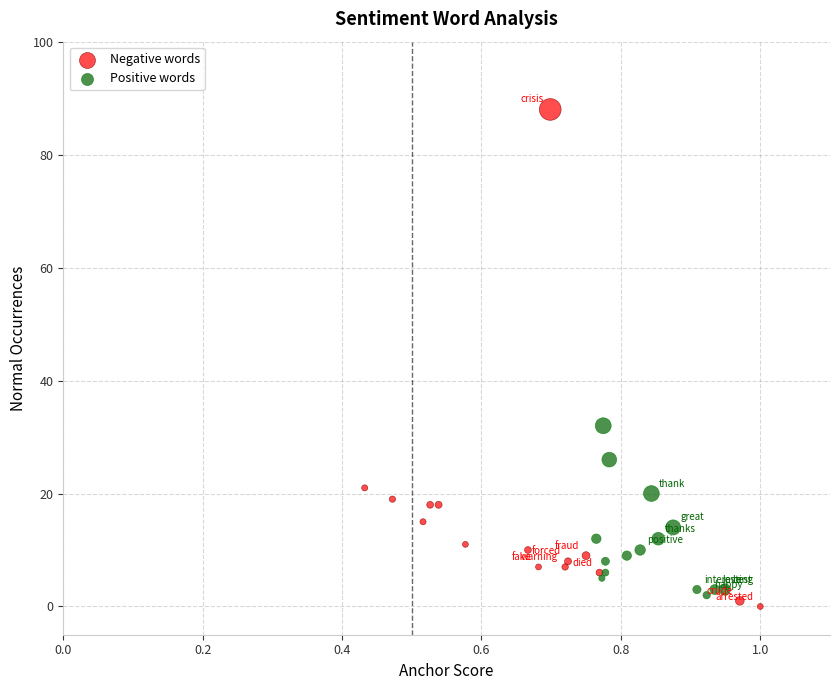

What are all the series names shown in the legend?

Negative words, Positive words